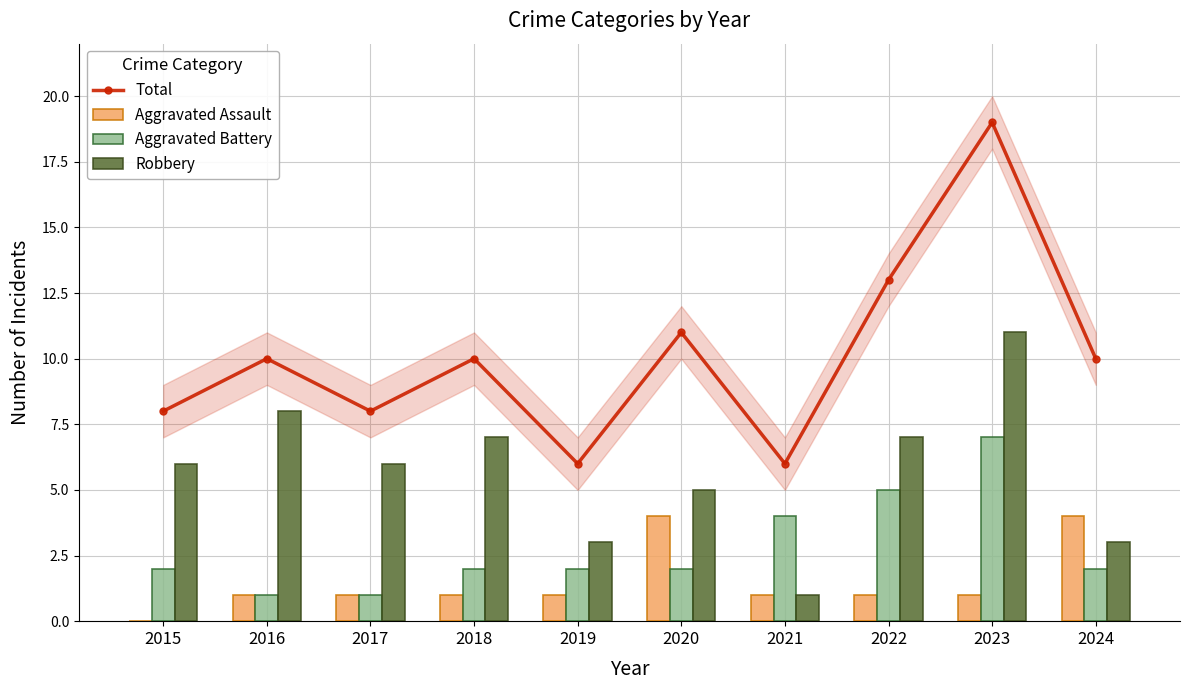

What is the difference between the maximum and minimum values in the Total series?

13